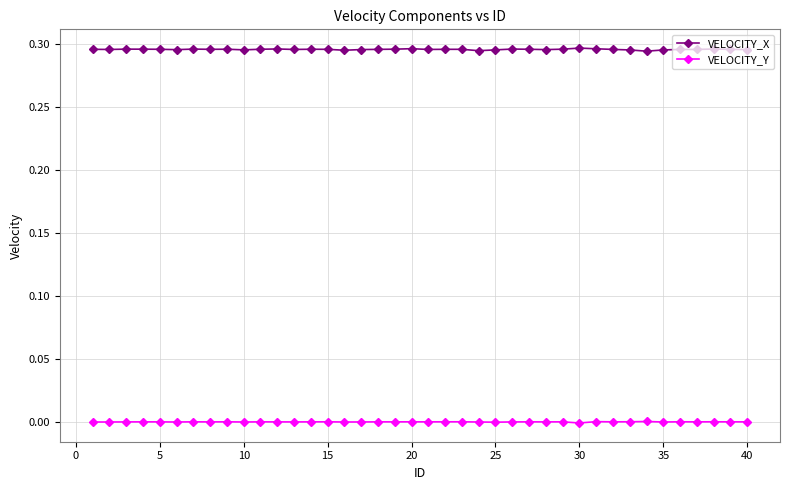

Which series has the widest spread of values?

VELOCITY_X